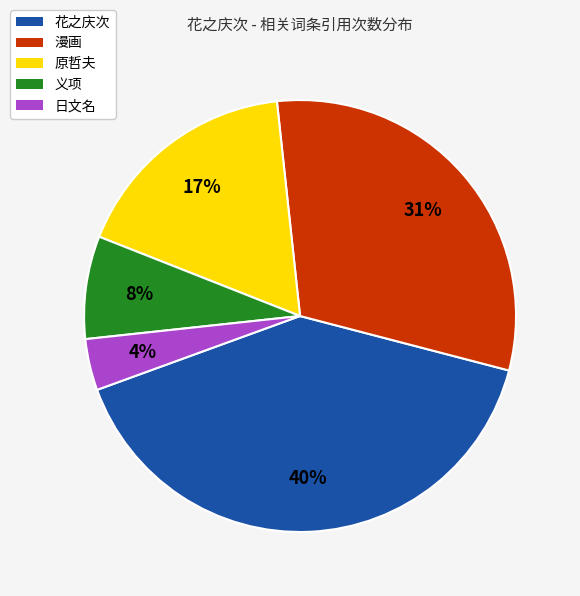

True or false: 义项 accounts for 8% of the total.

True